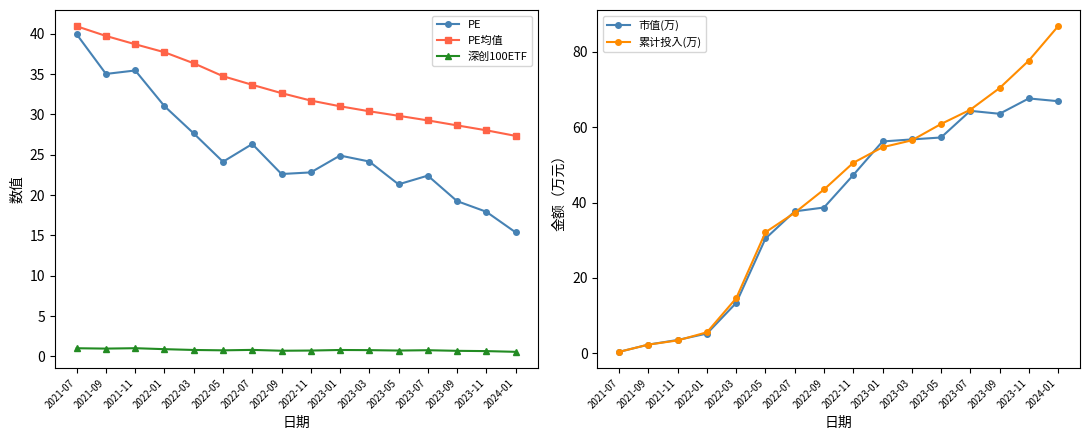

True or false: 深创100ETF has more than 2 interior local peaks.

True